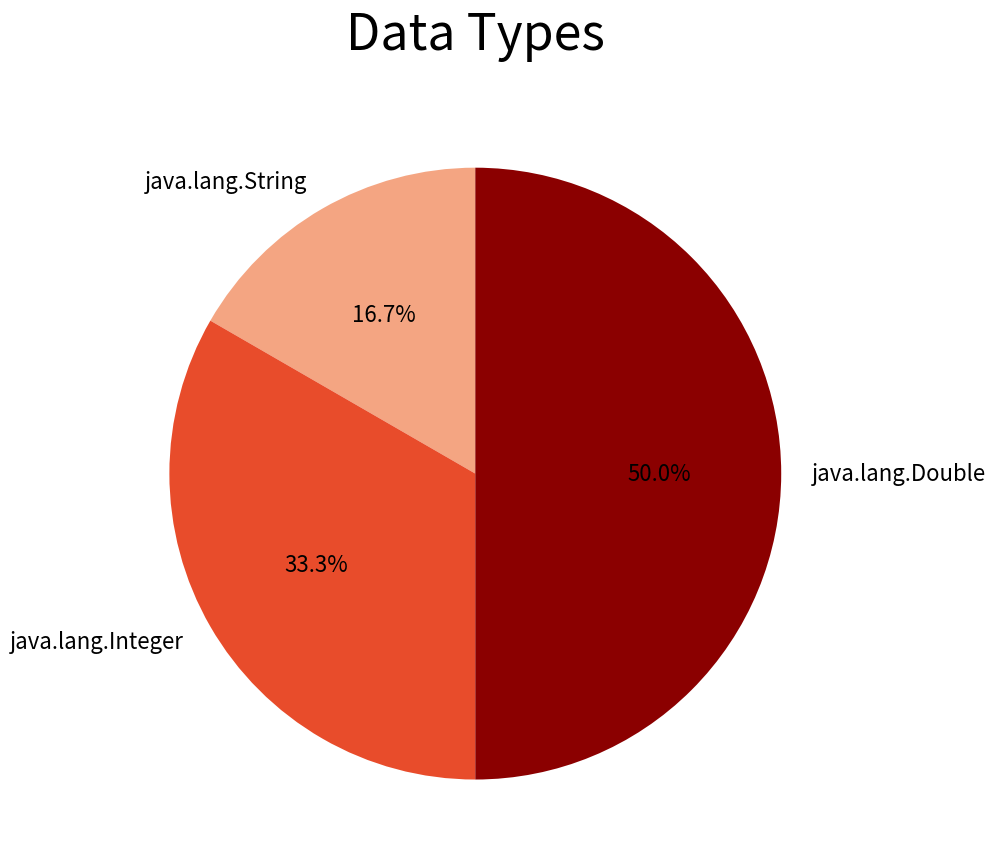

Between java.lang.Integer and java.lang.String, which is larger?

java.lang.Integer